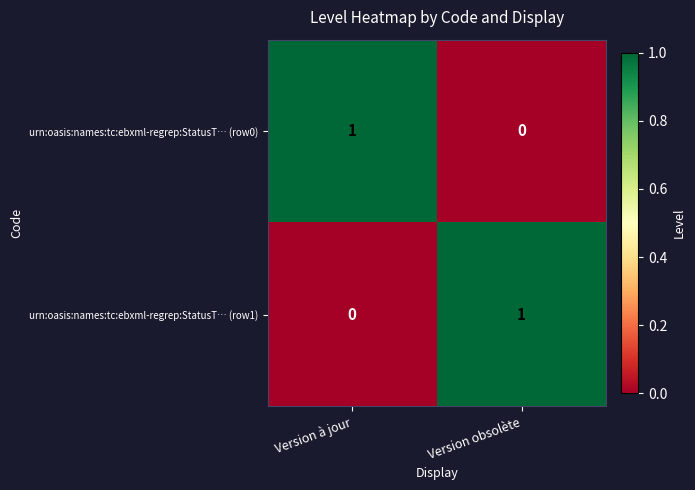

Is the value of urn:oasis:names:tc:ebxml-regrep:StatusT… (row0) at Version obsolète greater than the value of urn:oasis:names:tc:ebxml-regrep:StatusT… (row1) at Version obsolète?

No